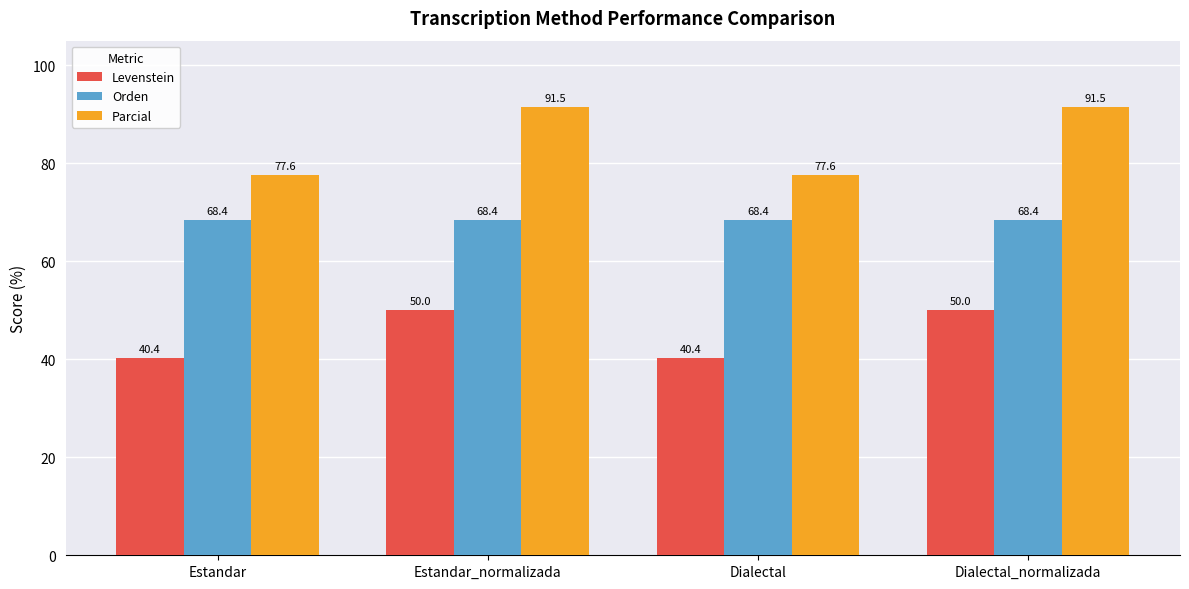

How many distinct data groups are displayed?

3